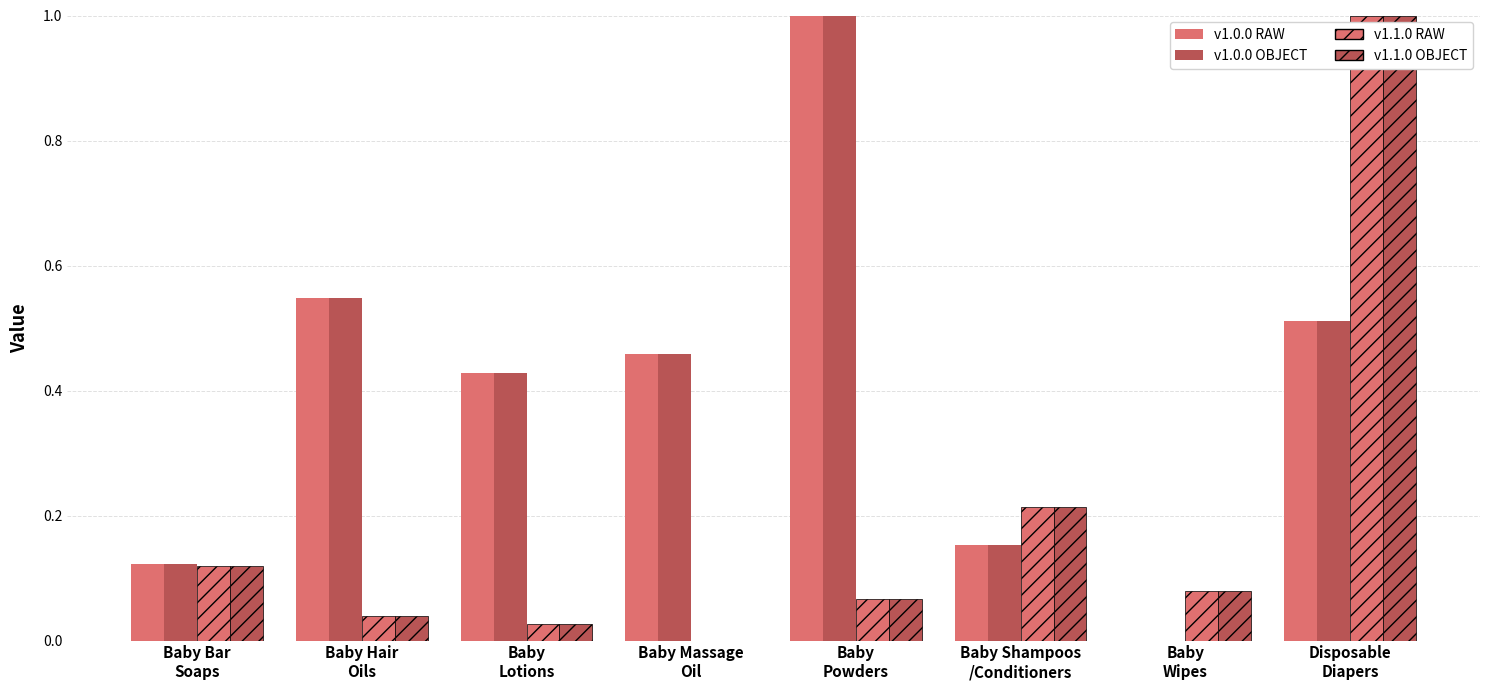

How many series are shown in this chart?

4